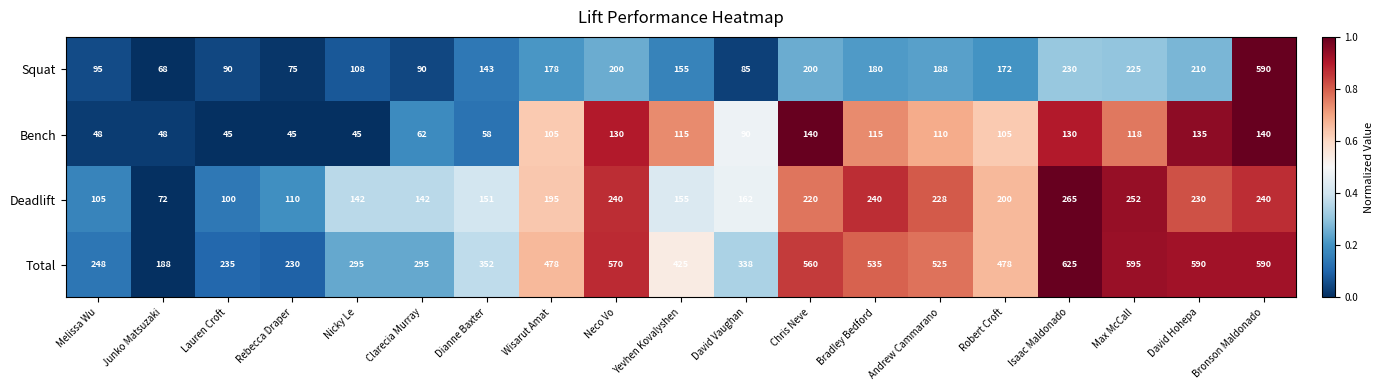

What is the difference between the highest and lowest values at Andrew Cammarano?

415